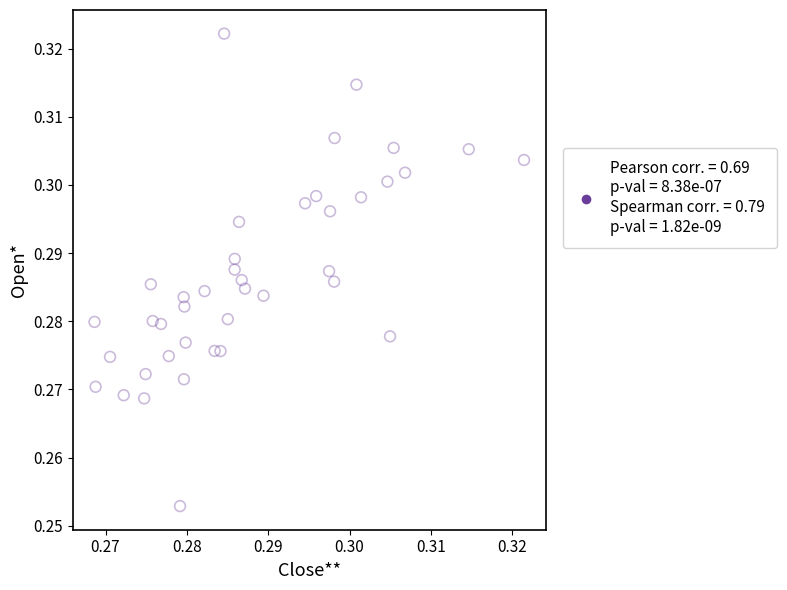

How many points are shown in the scatter plot?

40